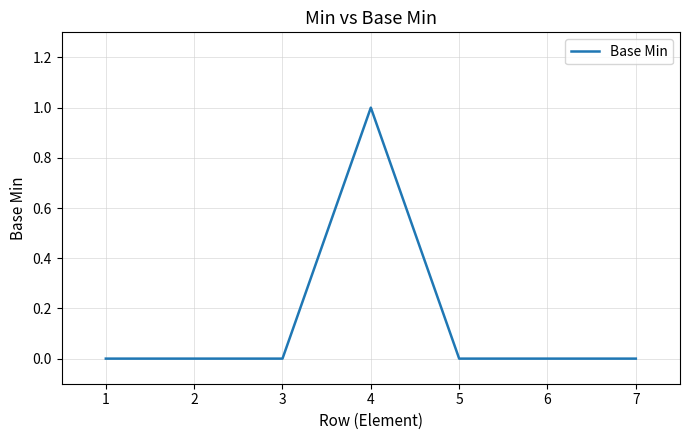

What is the maximum value shown in the chart?

1